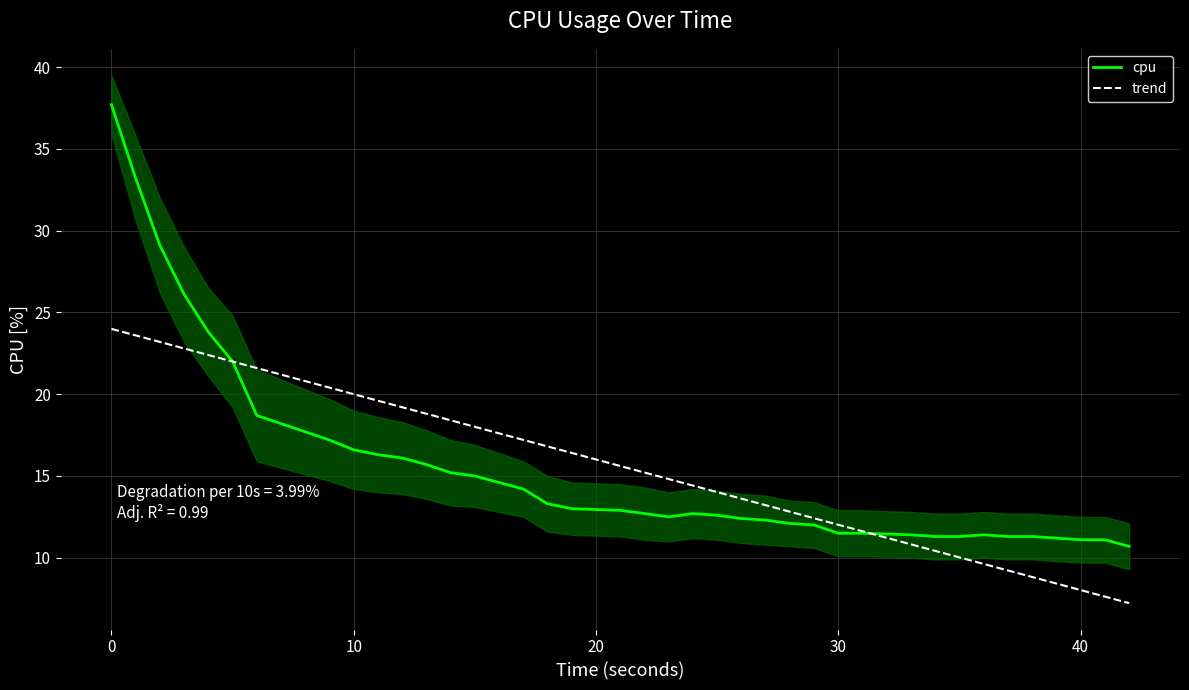

What is the maximum value for trend?

24.0